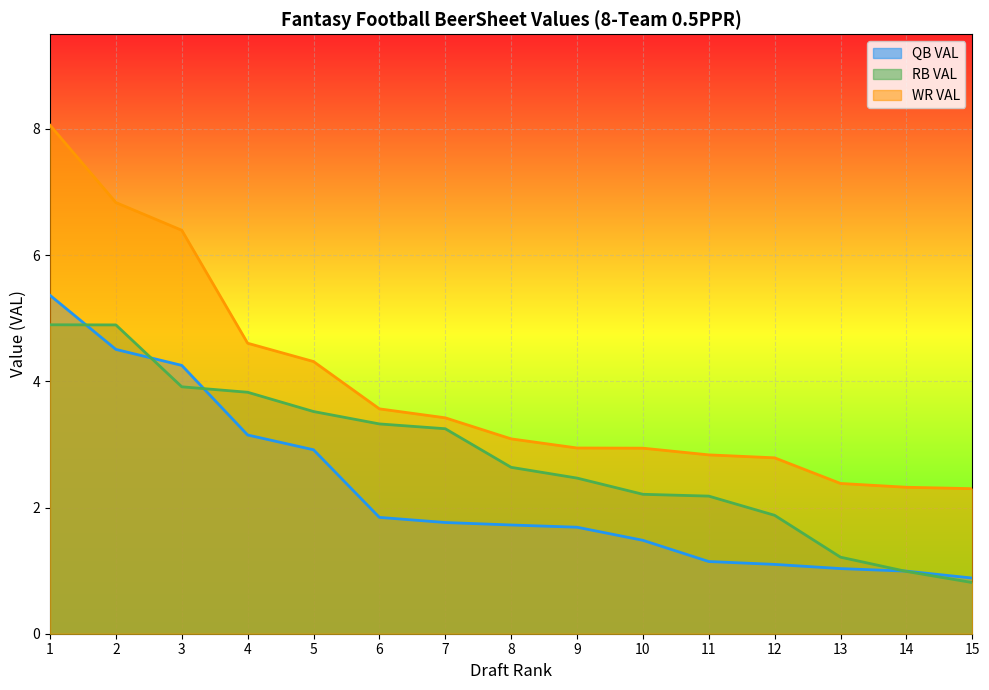

What is the difference between the maximum and minimum values in the RB VAL series?

4.1